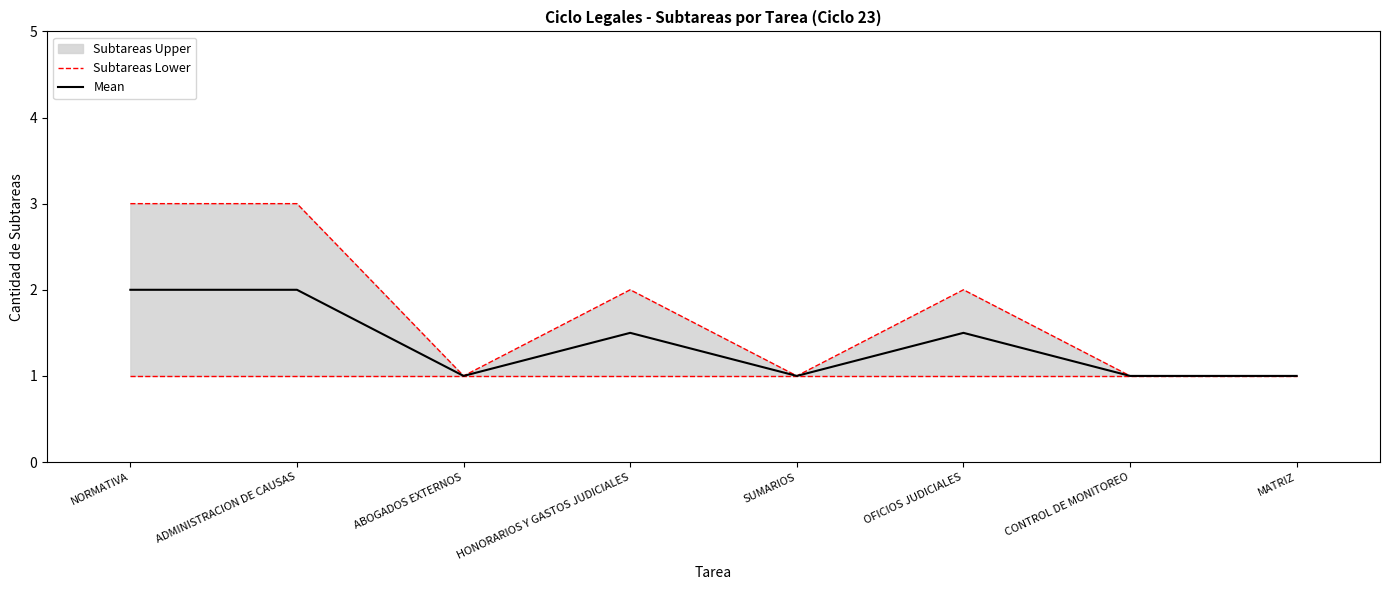

What is the maximum value for Mean?

2.0